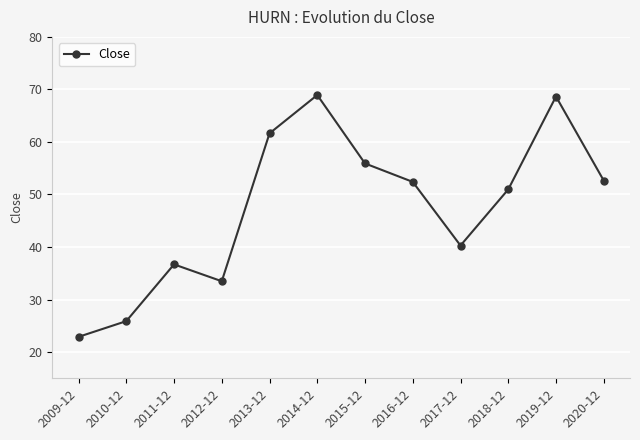

What is the difference between the maximum and second lowest values?

43.0